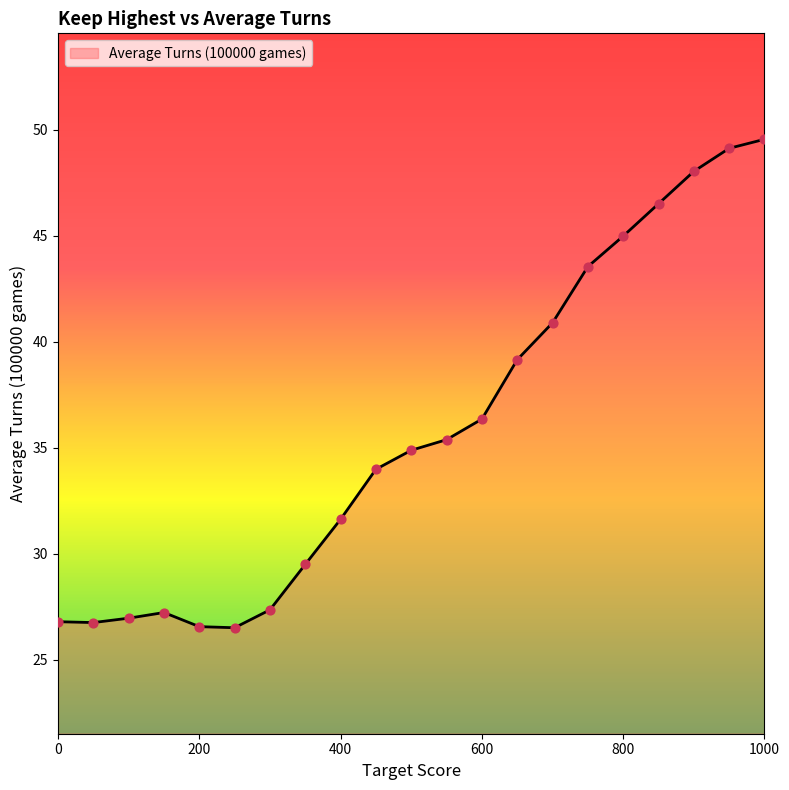

What is the smallest value displayed?

26.5